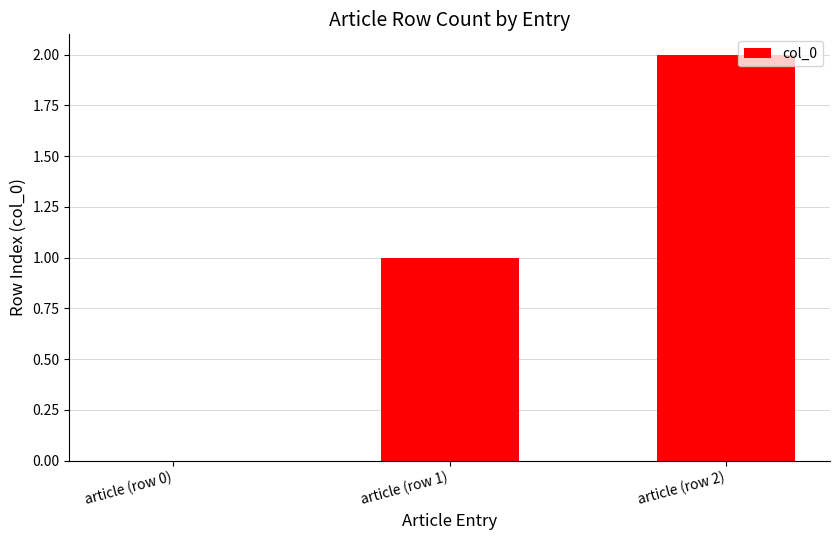

Approximately how many times larger is the value at article (row 2) compared to article (row 1)?

2.0